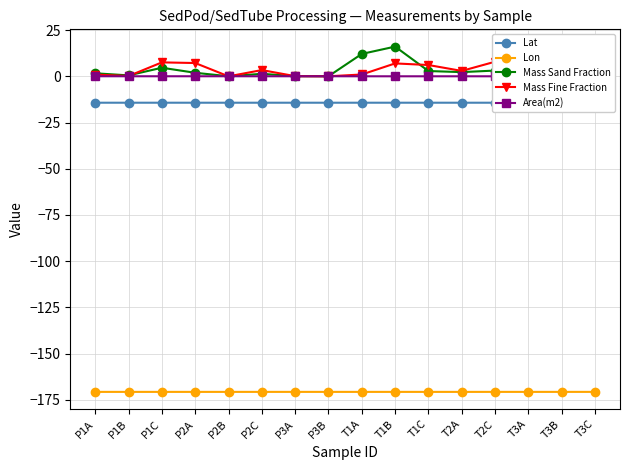

How many Area(m2) values are between 0 and 1?

16